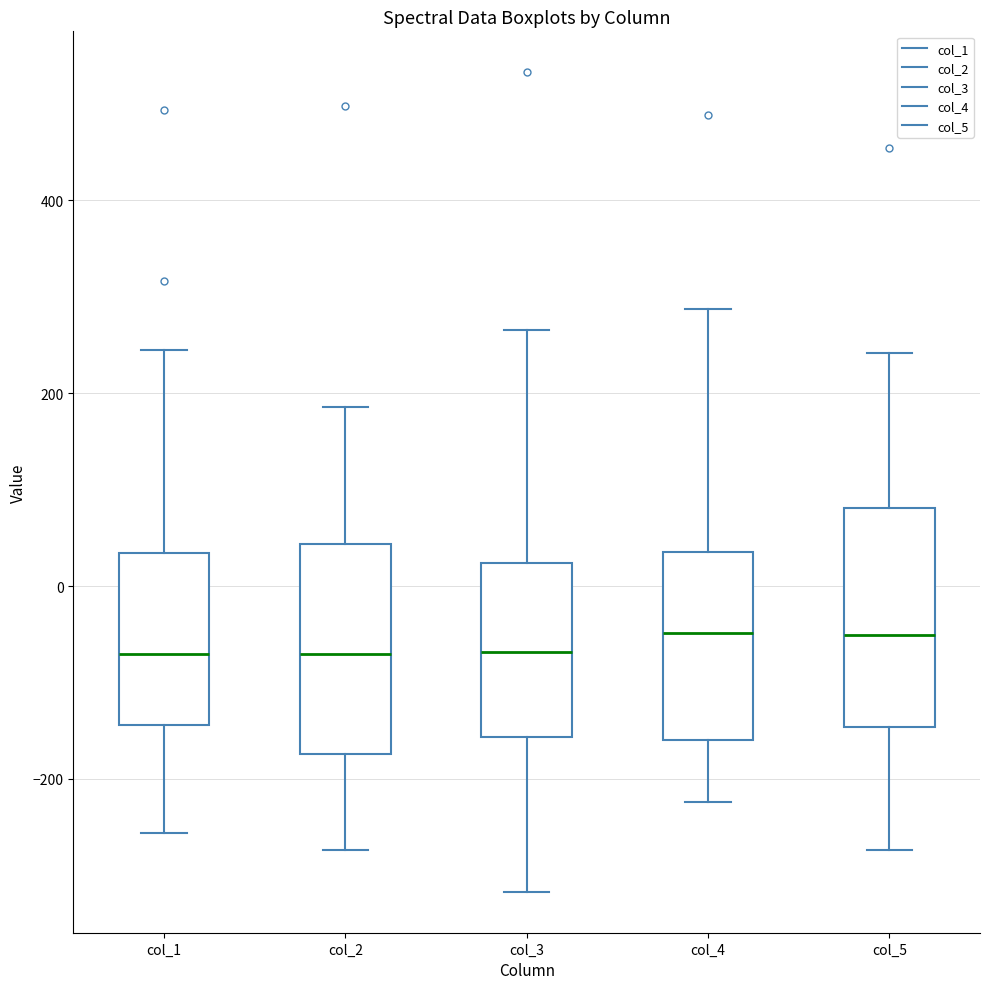

Where does the lower whisker of the box for col_2 end on the y-axis? The values are not printed on the chart, so give them approximately, as read against the axis.

-280